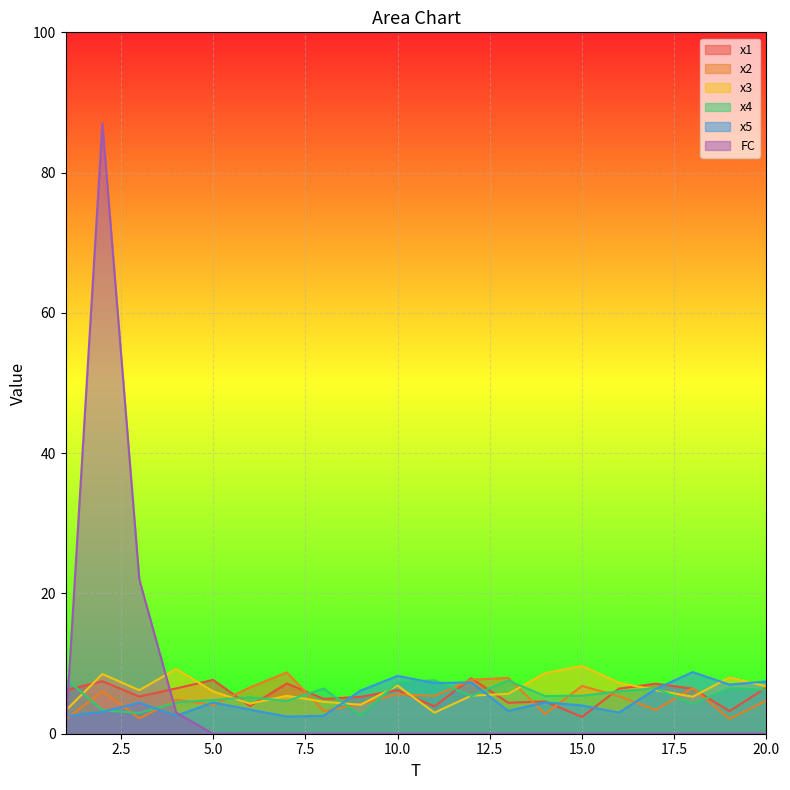

At which label does x1 first exceed 6?

1